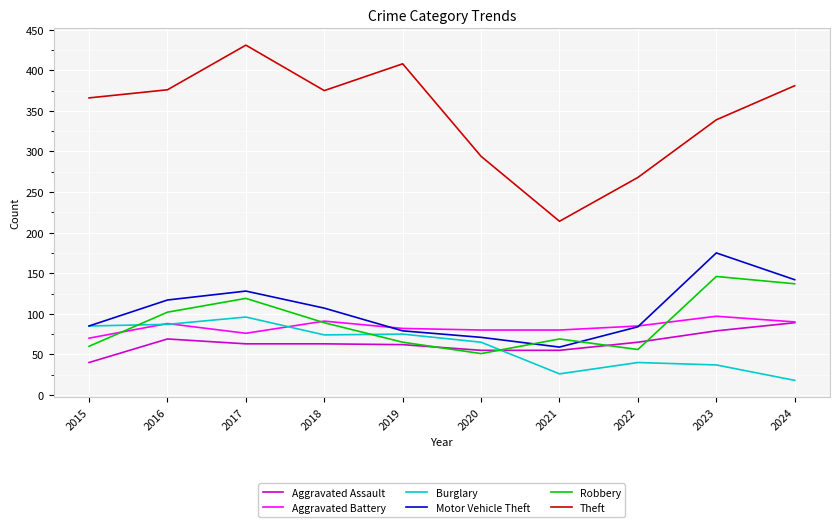

What is the smallest value displayed?

18